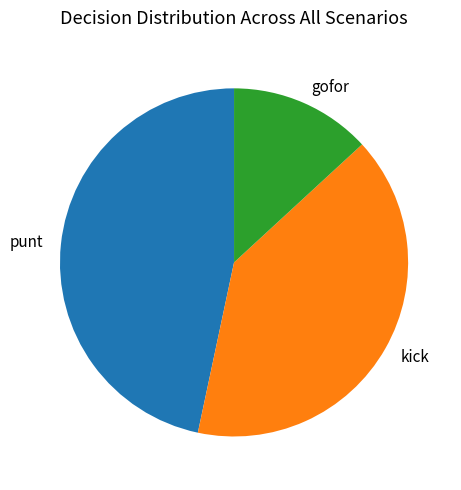

Approximately how many times larger is the value at punt compared to kick?

1.2